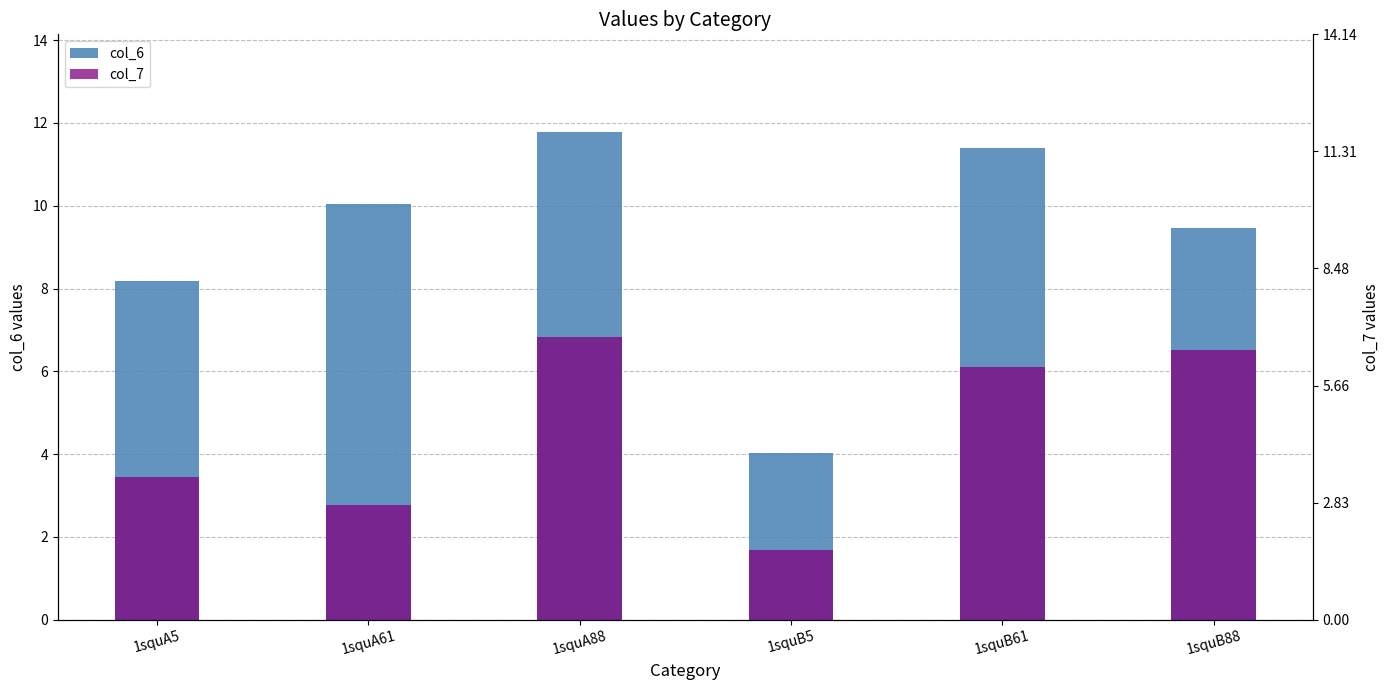

Between 1squA61 and 1squB5, which is larger?

1squA61